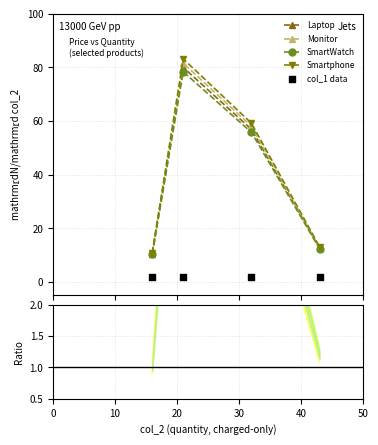

What is the value of the Laptop point at the 2nd from the left?

80.0